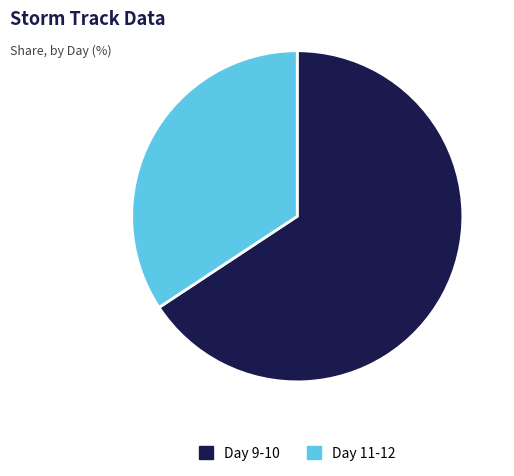

What is the largest slice in the pie chart?

Day 9-10